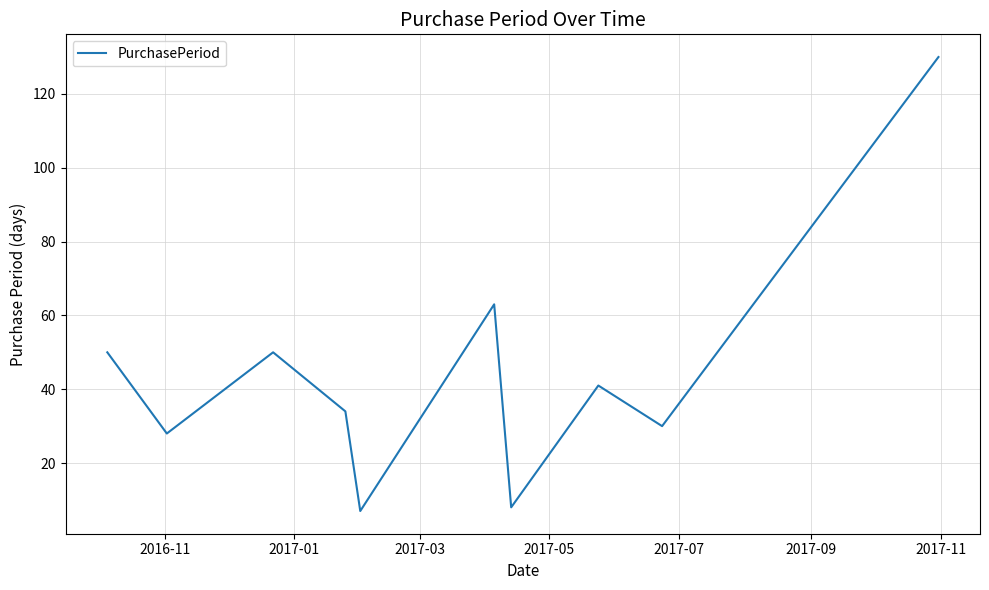

What is the minimum value shown in the chart?

7